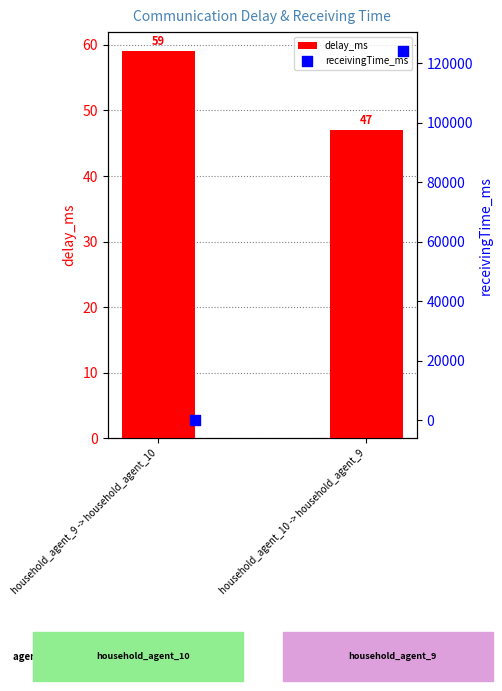

Which series reaches the minimum Y coordinate?

delay_ms